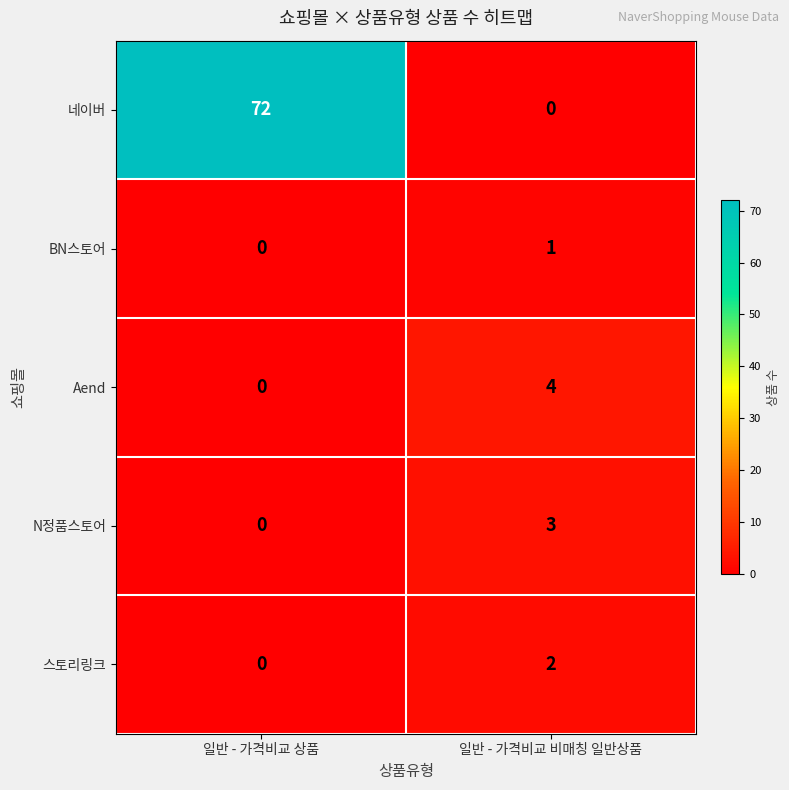

At how many categories does at least one series exceed 11?

1